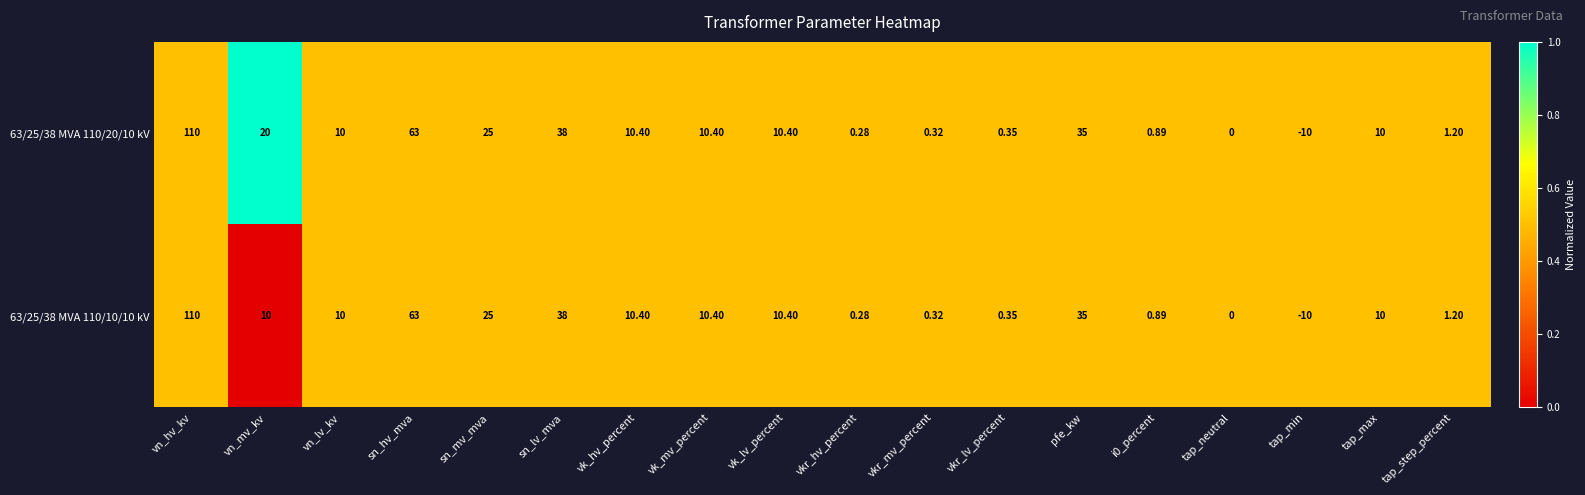

Where does the 63/25/38 MVA 110/20/10 kV series first go above 10?

vn_hv_kv